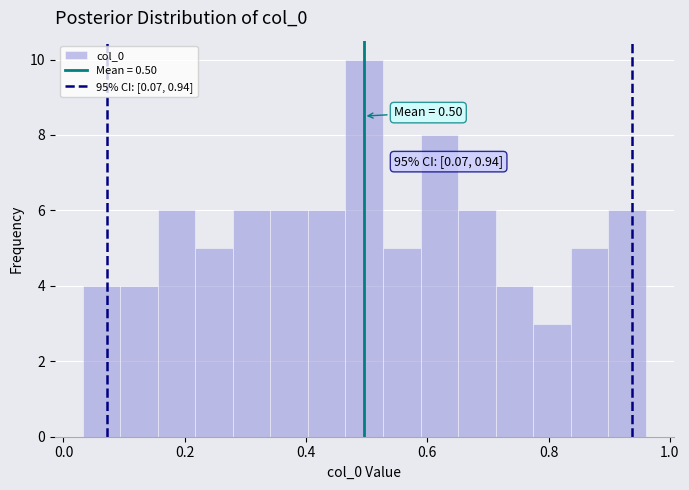

Around what value on the x-axis is the tallest bar? Give the approximate position of its centre, as read against the axis.

0.50